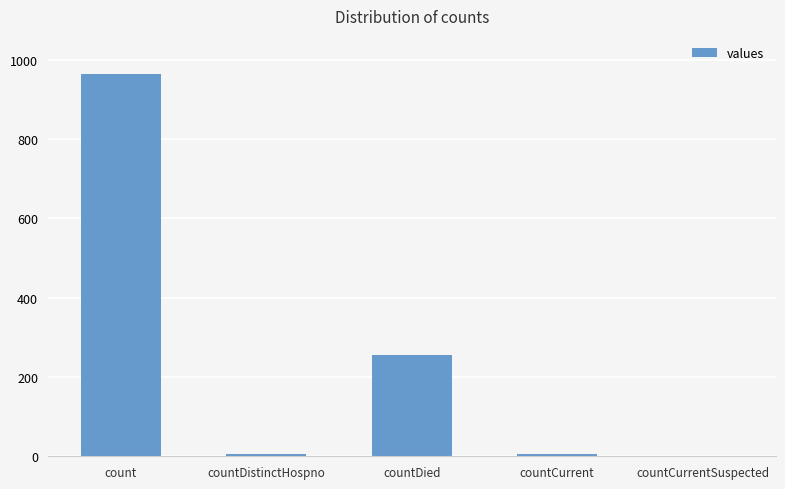

True or false: the data shows 0 at countCurrentSuspected.

True